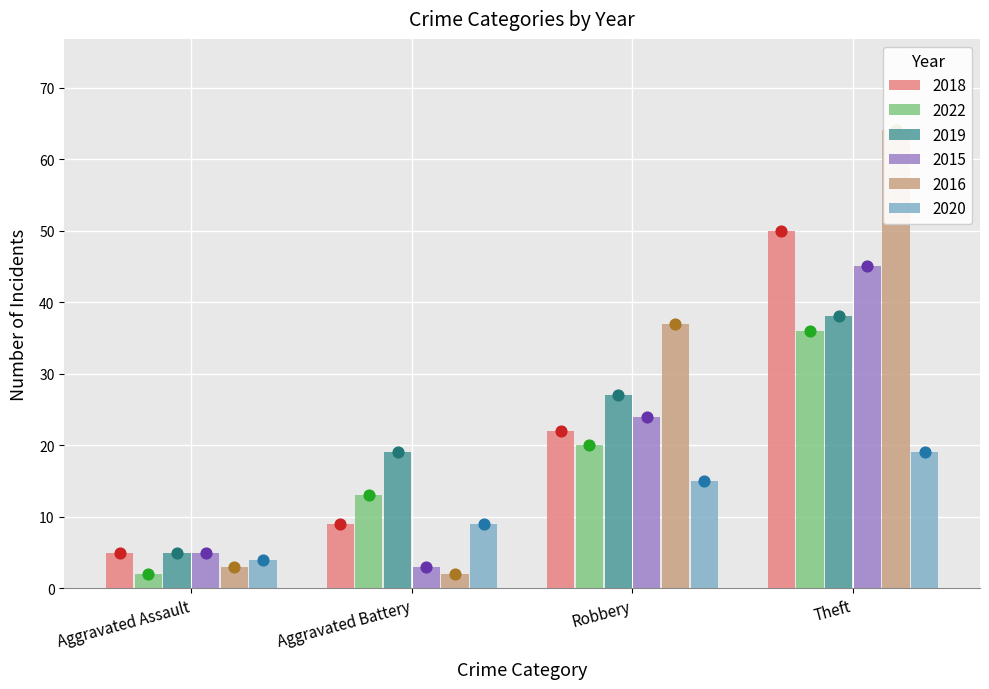

What are all the series names shown in the legend?

2018, 2022, 2019, 2015, 2016, 2020